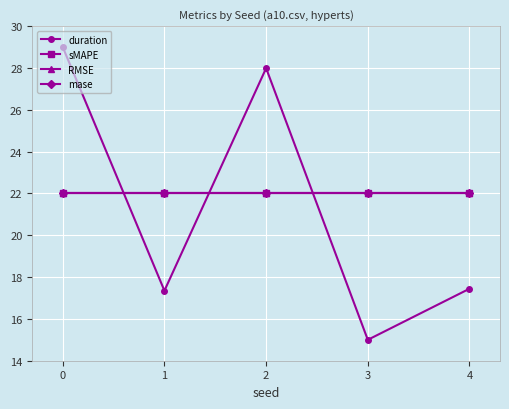

True or false: duration has more than 2 points higher than both neighbors.

False